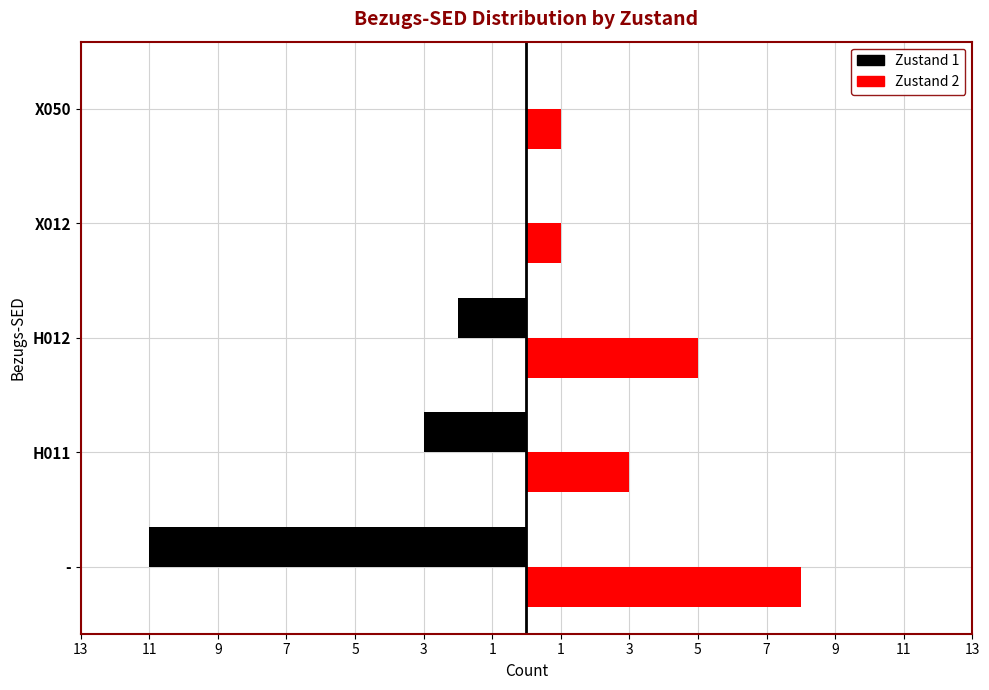

Reading left to right, what are all the values shown in this chart?

Zustand 1: -11	-3	-2	0	0
Zustand 2: 8	3	5	1	1